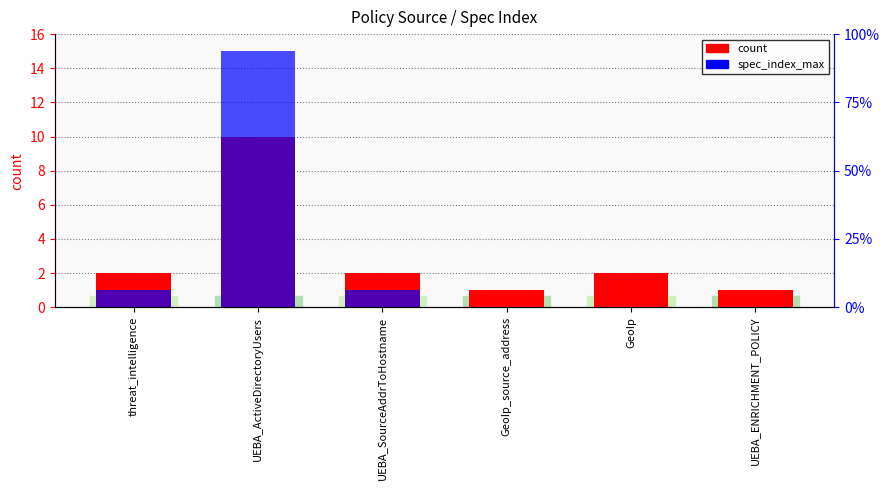

At which category does the chart reach its peak across all series?

UEBA_ActiveDirectoryUsers